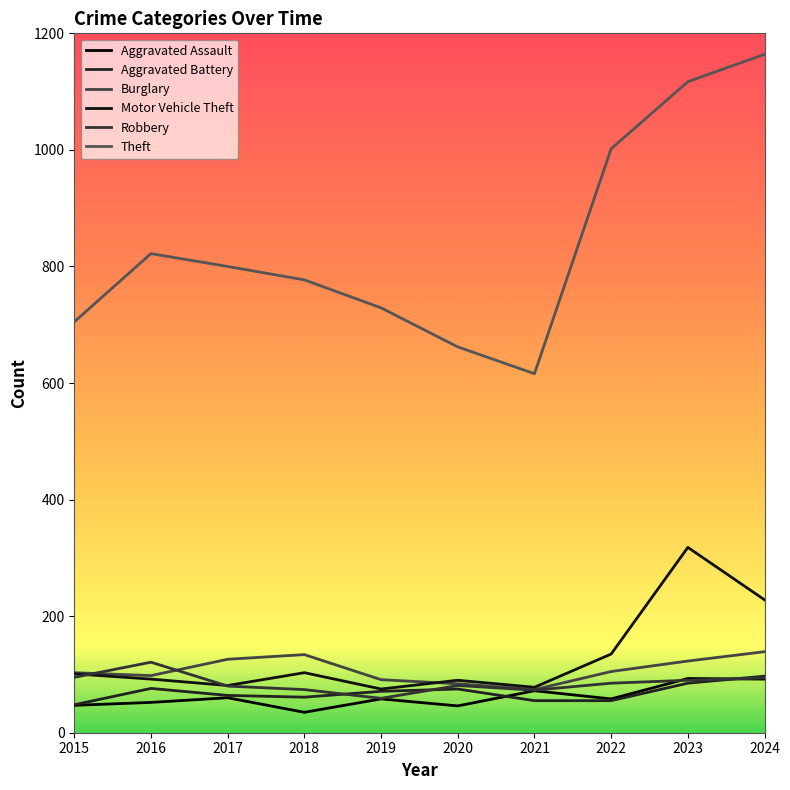

What is the value of the Aggravated Battery point at the 6th from the left?

75